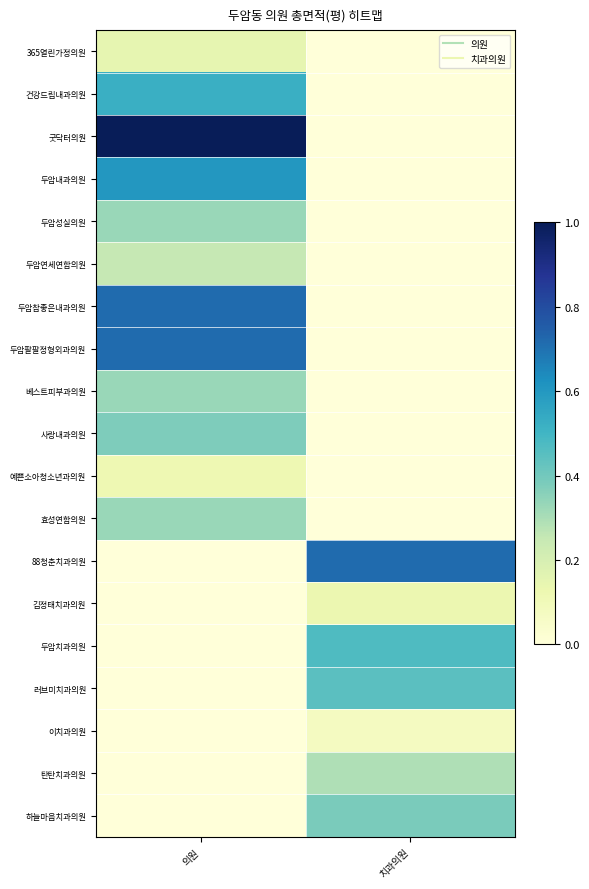

Reading left to right, transcribe all the data shown in this chart.

365열린가정의원: 의원=0.1	치과의원=0.0
건강드림내과의원: 의원=0.5	치과의원=0.0
굿닥터의원: 의원=1.0	치과의원=0.0
두암내과의원: 의원=0.6	치과의원=0.0
두암성실의원: 의원=0.3	치과의원=0.0
두암연세연합의원: 의원=0.3	치과의원=0.0
두암참좋은내과의원: 의원=0.7	치과의원=0.0
두암팔팔정형외과의원: 의원=0.7	치과의원=0.0
베스트피부과의원: 의원=0.3	치과의원=0.0
사랑내과의원: 의원=0.4	치과의원=0.0
예쁜소아청소년과의원: 의원=0.1	치과의원=0.0
효성연합의원: 의원=0.3	치과의원=0.0
88청춘치과의원: 의원=0.0	치과의원=0.7
김정태치과의원: 의원=0.0	치과의원=0.1
두암치과의원: 의원=0.0	치과의원=0.5
러브미치과의원: 의원=0.0	치과의원=0.4
이치과의원: 의원=0.0	치과의원=0.1
탄탄치과의원: 의원=0.0	치과의원=0.3
하늘마음치과의원: 의원=0.0	치과의원=0.4